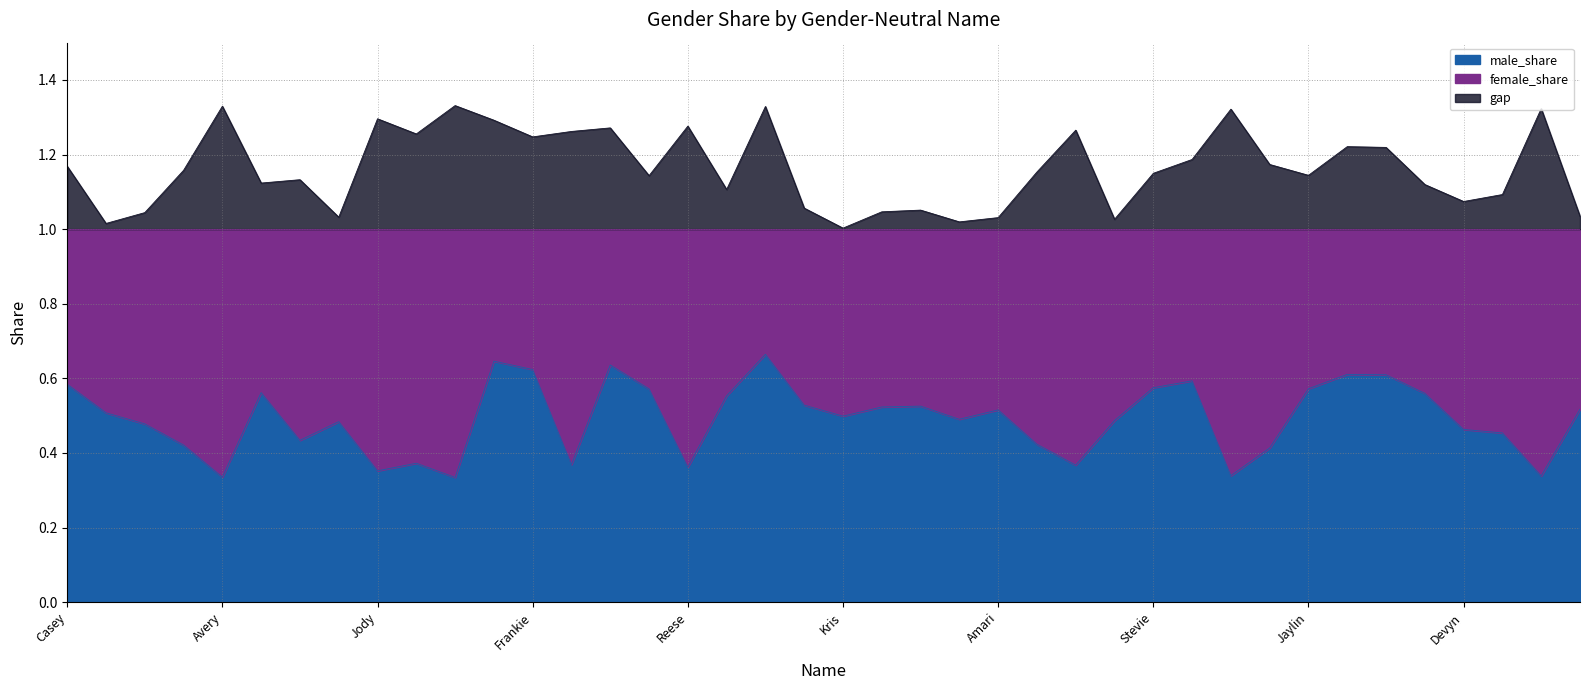

At which label does male_share reach its minimum?

Payton